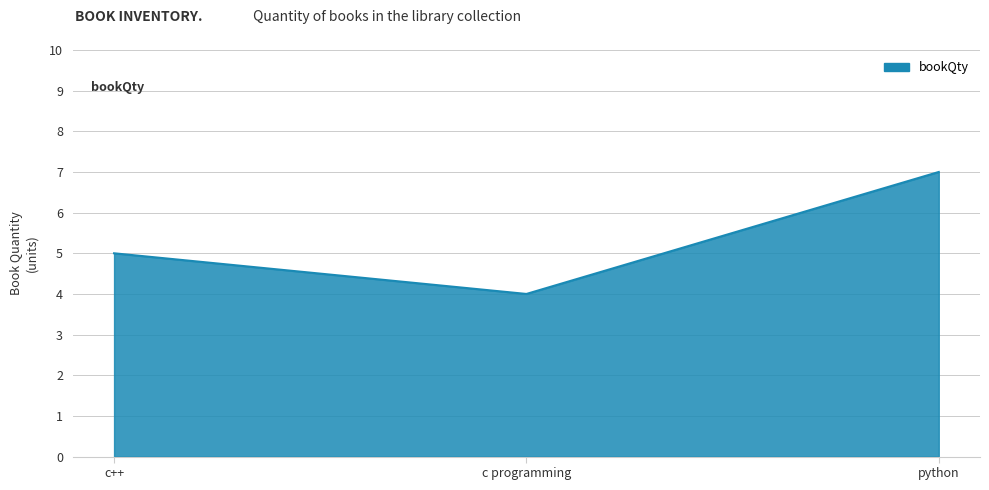

What is the approximate value at c++?

5